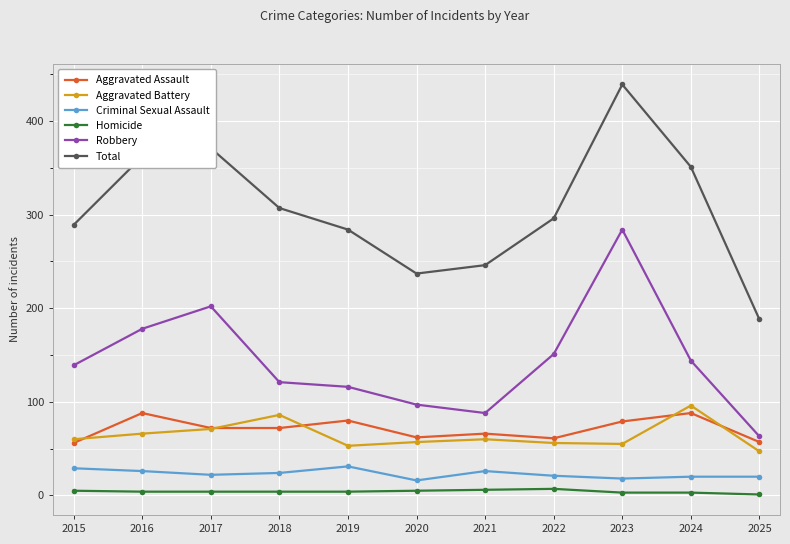

What is the highest value of the Aggravated Assault series?

88